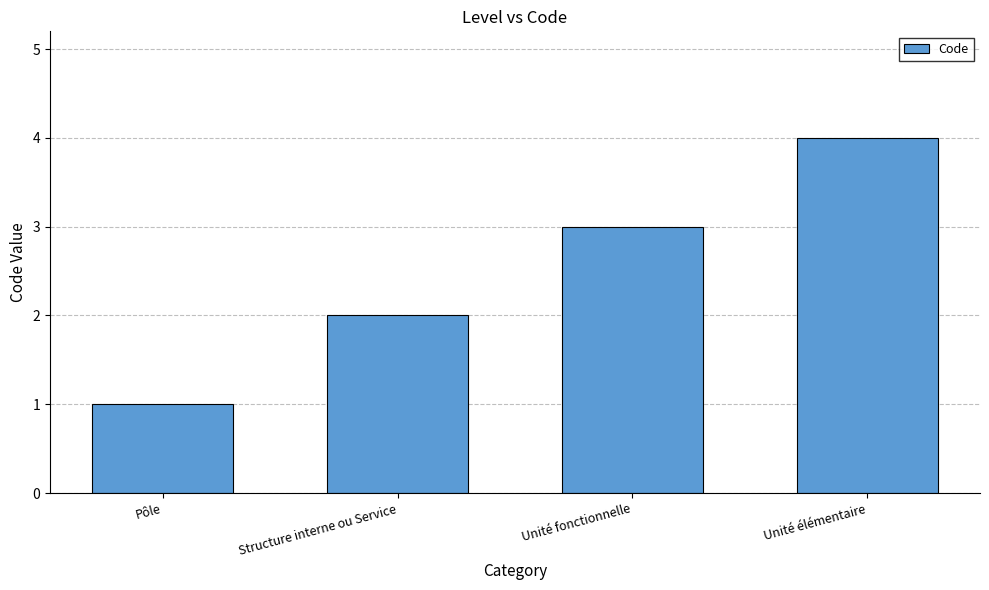

Rank the categories by value from lowest to highest.

Pôle, Structure interne ou Service, Unité fonctionnelle, Unité élémentaire